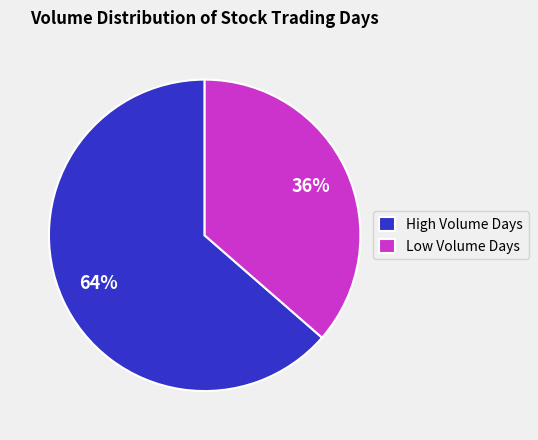

Combined, do Low Volume Days and High Volume Days account for over 50%?

Yes